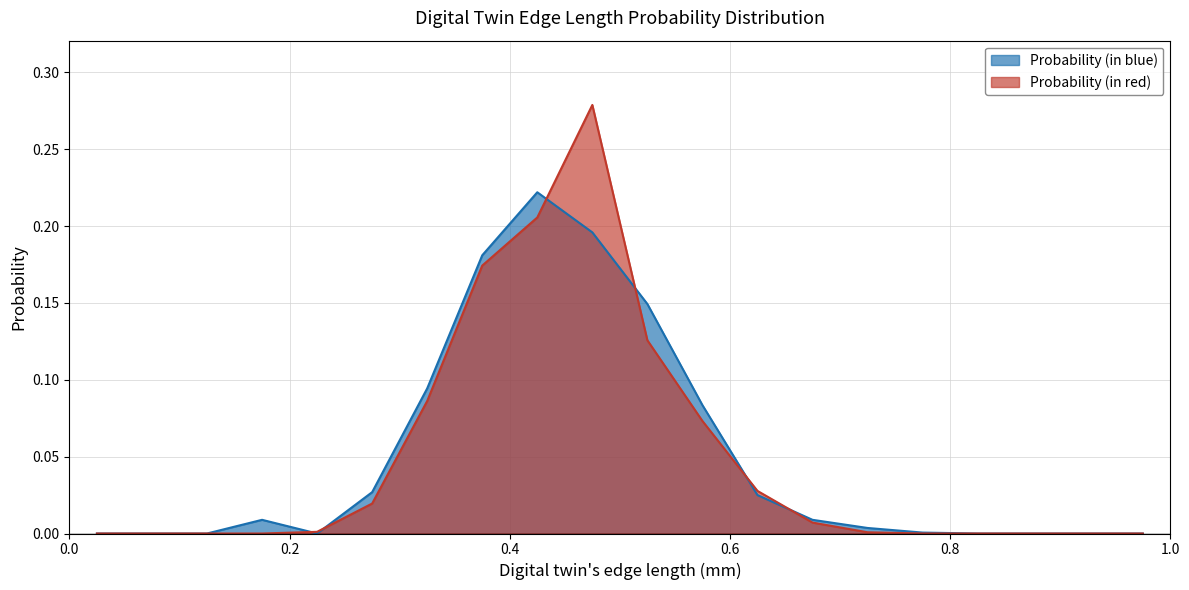

Which series has the widest spread of values?

Probability (in red)